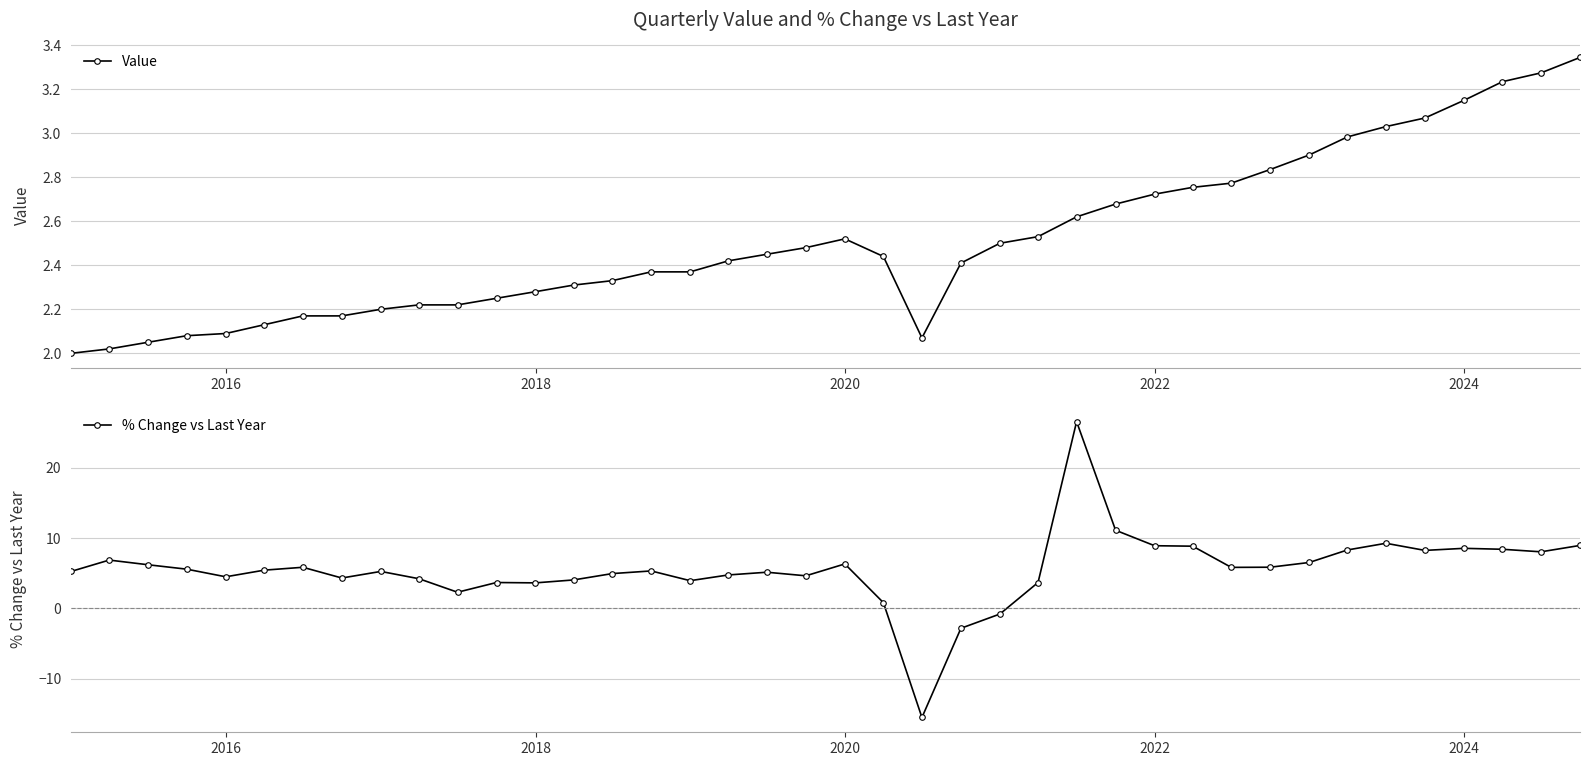

What is the value of the % Change vs Last Year point at the 26th from the left?

3.7